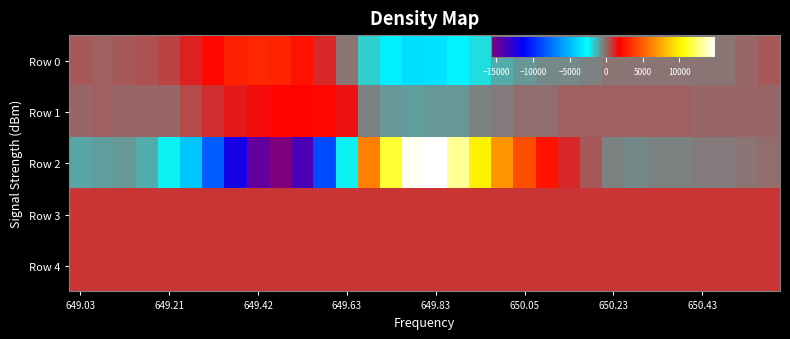

List the series in order of their peak value, highest first.

Row 2, Row 0, Row 1, Row 3, Row 4